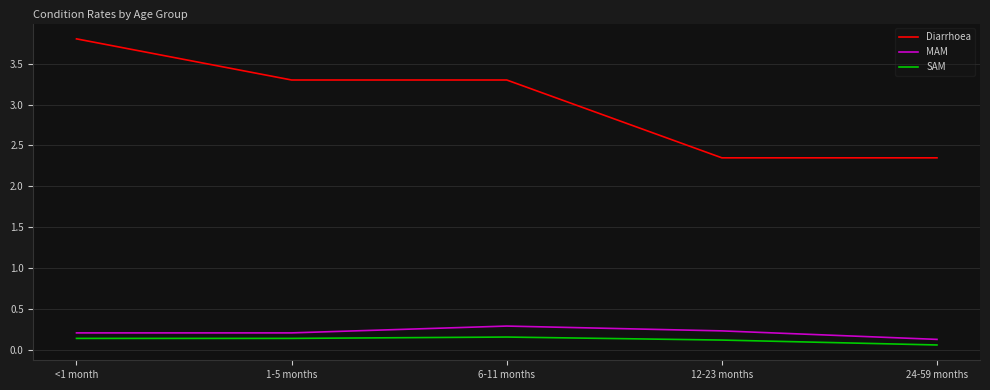

Which series has the largest range (max minus min)?

Diarrhoea